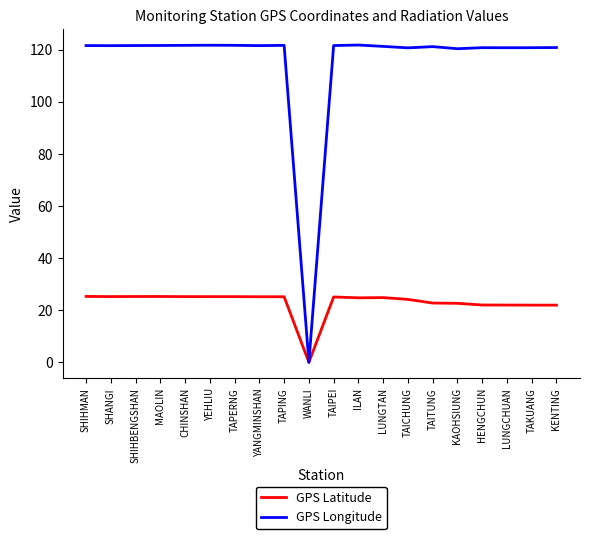

What is the difference between the highest and lowest values at TAKUANG?

98.8